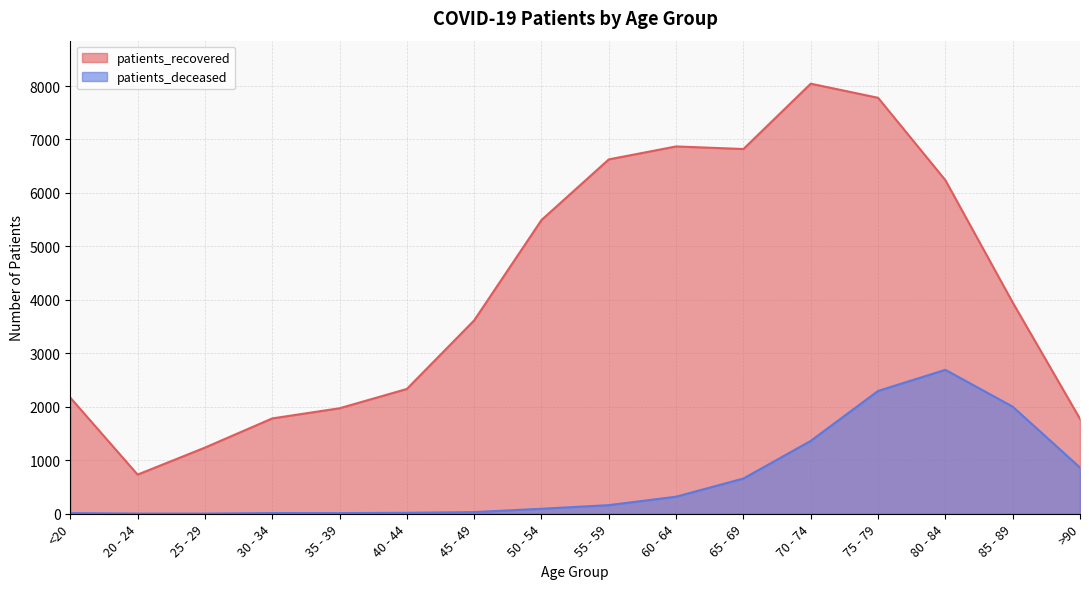

At which label does patients_recovered reach its peak?

70 - 74